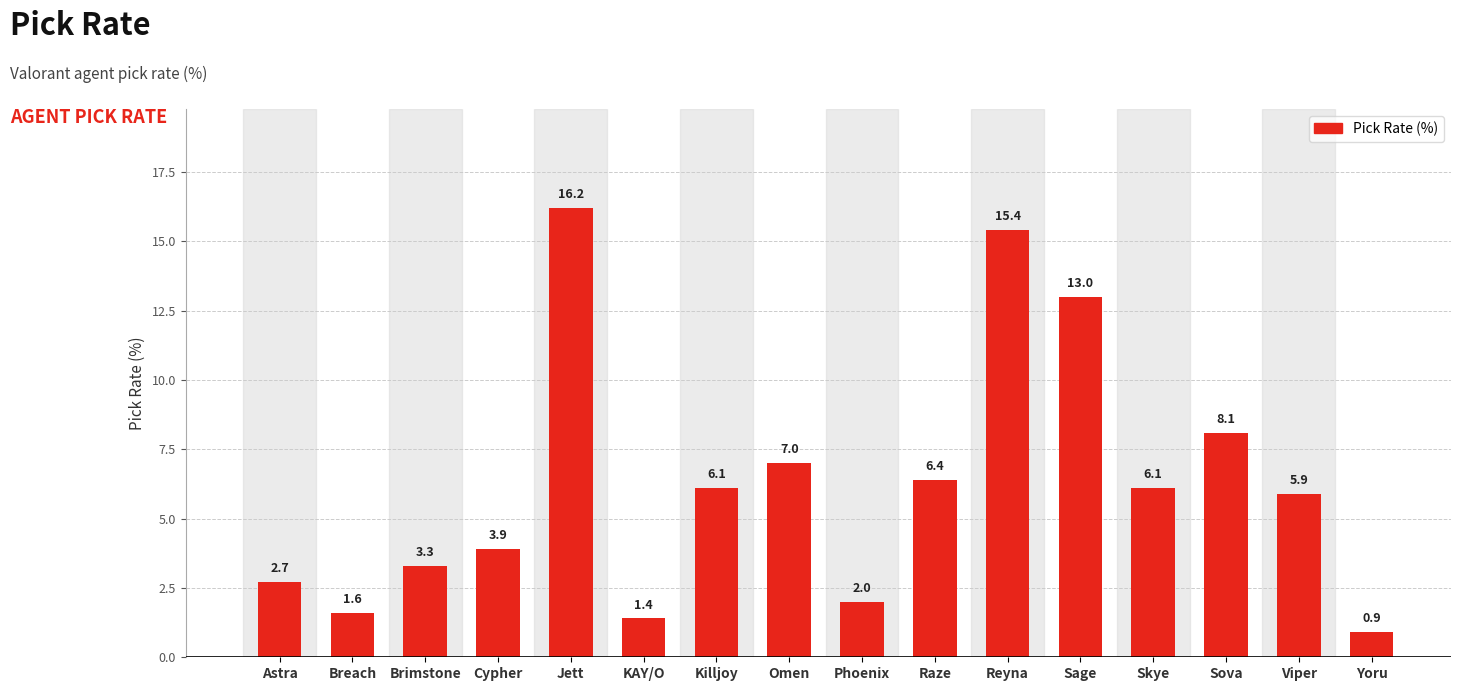

What is the difference between the maximum and minimum values?

15.3